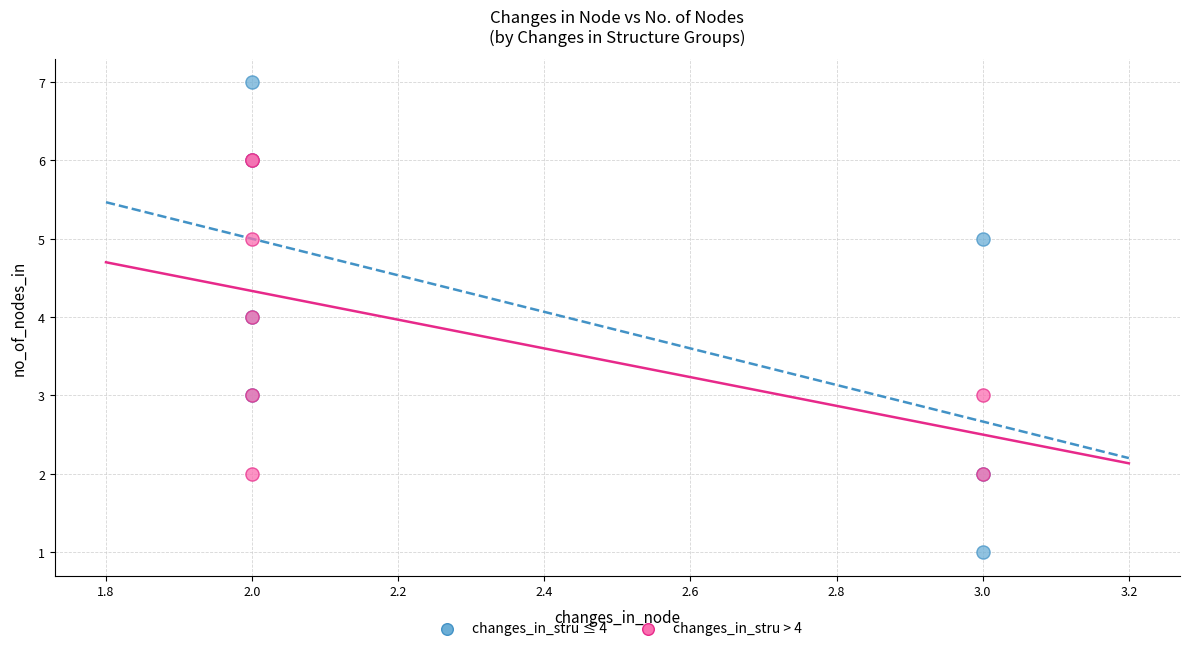

What are all the series names shown in the legend?

changes_in_stru ≤ 4, changes_in_stru > 4